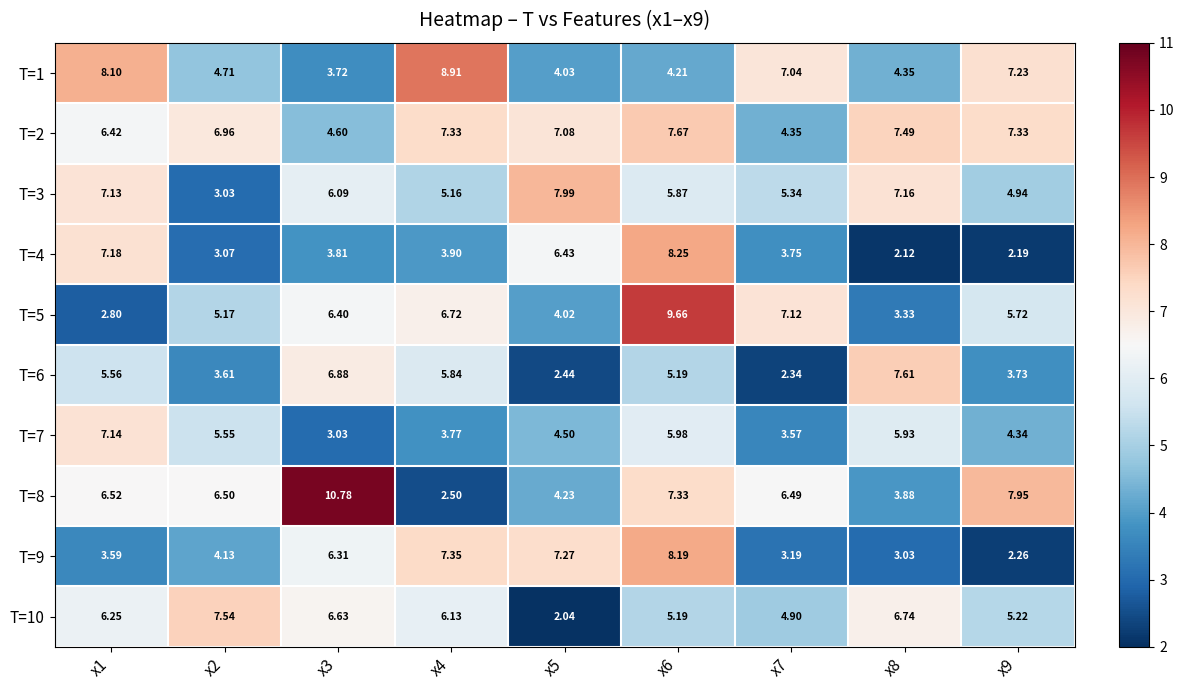

Is the value of T=3 at x7 greater than the value of T=7 at x6?

No